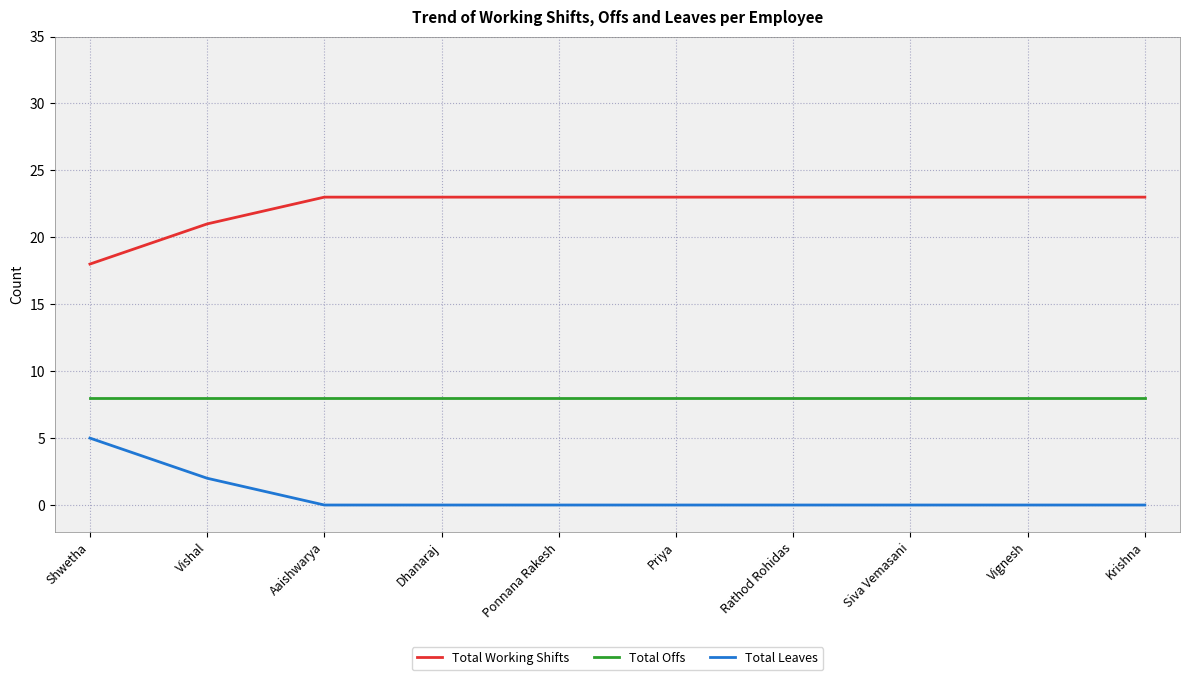

How many Total Leaves values are between 0 and 1?

8